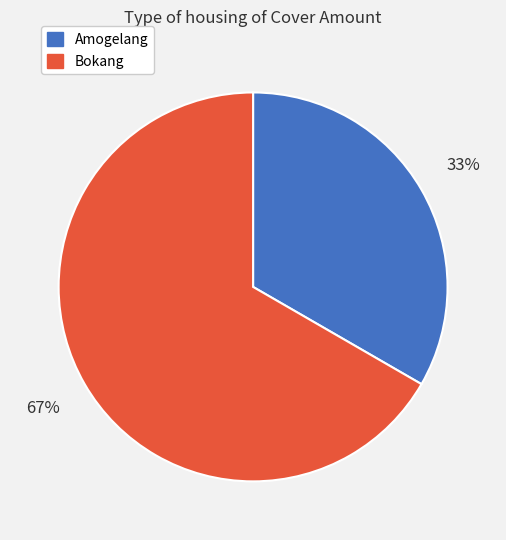

Do Bokang and Amogelang together represent more than half of the pie?

Yes